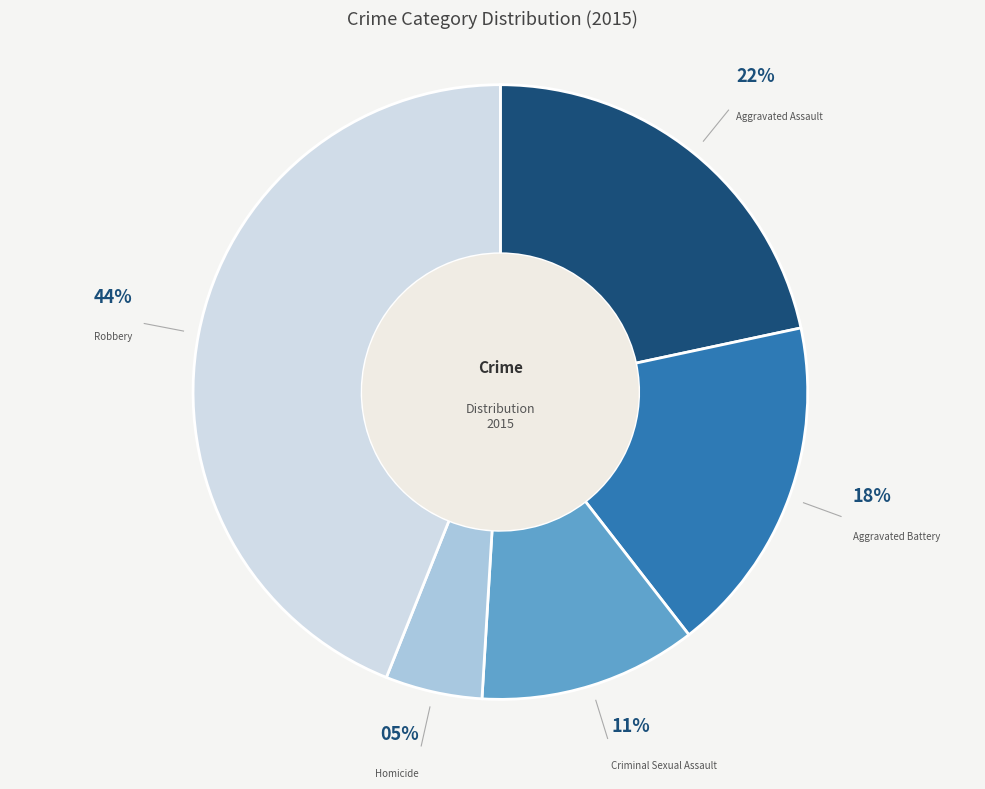

What is the ratio of the value at Robbery to the value at Aggravated Assault?

2.0